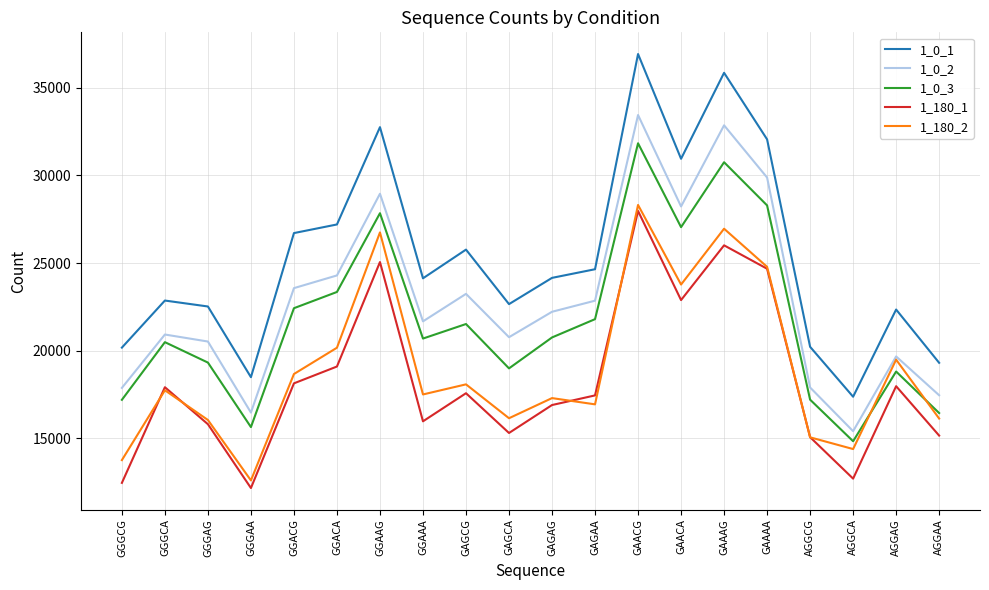

What position from the right is GGGCA?

19